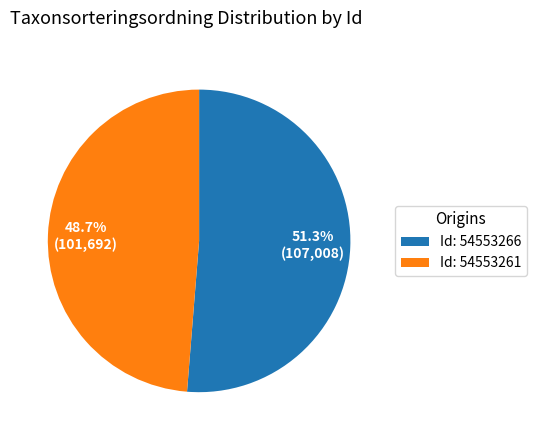

Does any single category account for the majority?

Yes